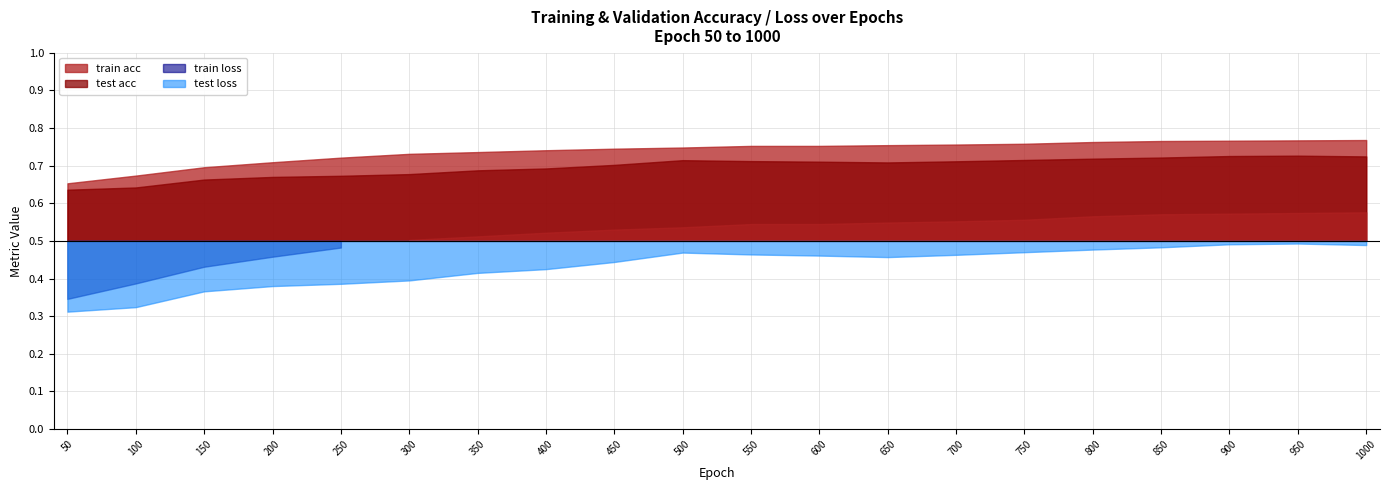

True or false: test loss and train acc cross at least once.

False